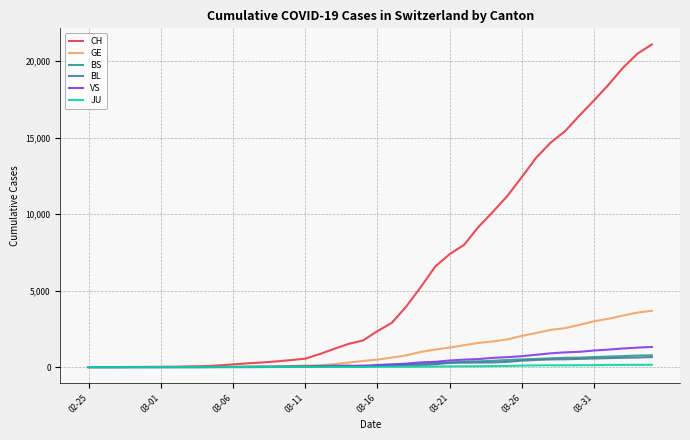

What is the highest value of the CH series?

21088